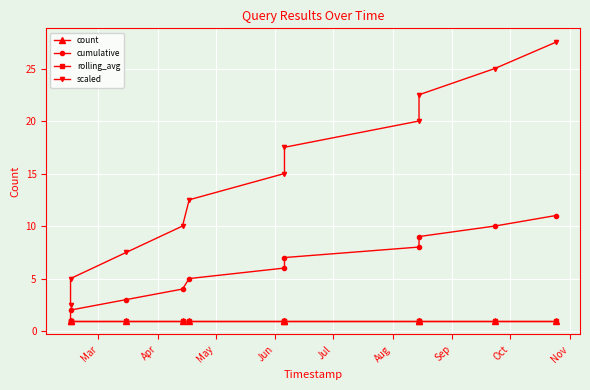

Which series has the largest range (max minus min)?

scaled